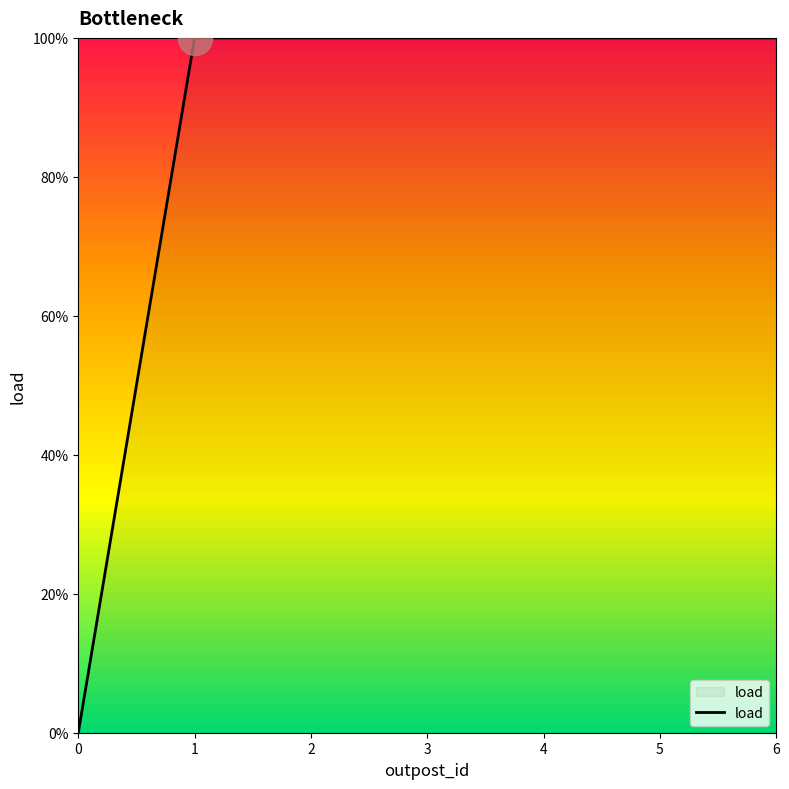

What is the ratio of the value at 1 to the value at 5?

1.0